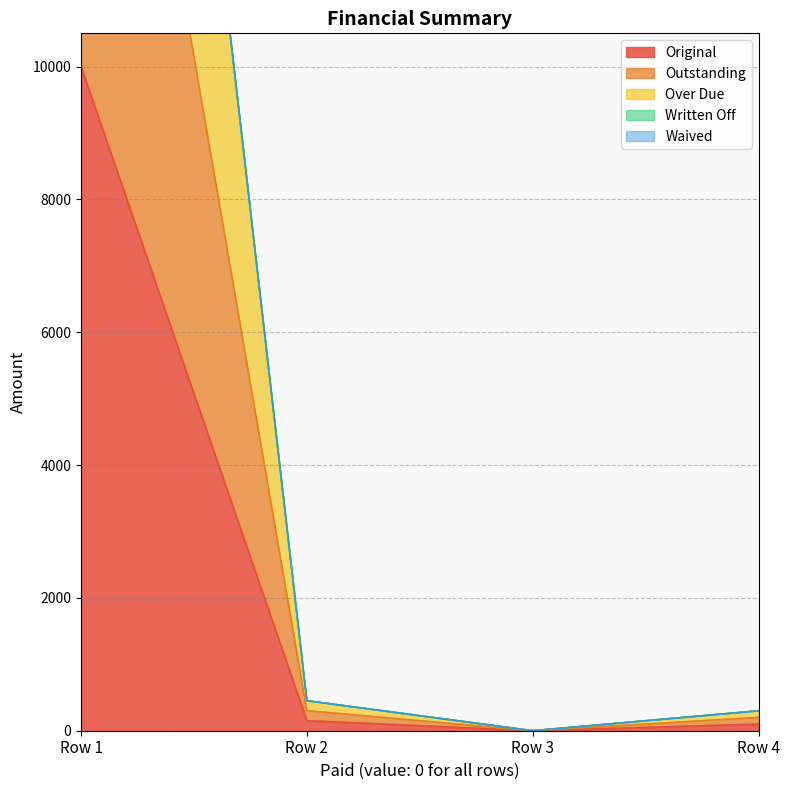

In Original, how many points are lower than both neighbors (excluding endpoints)?

1